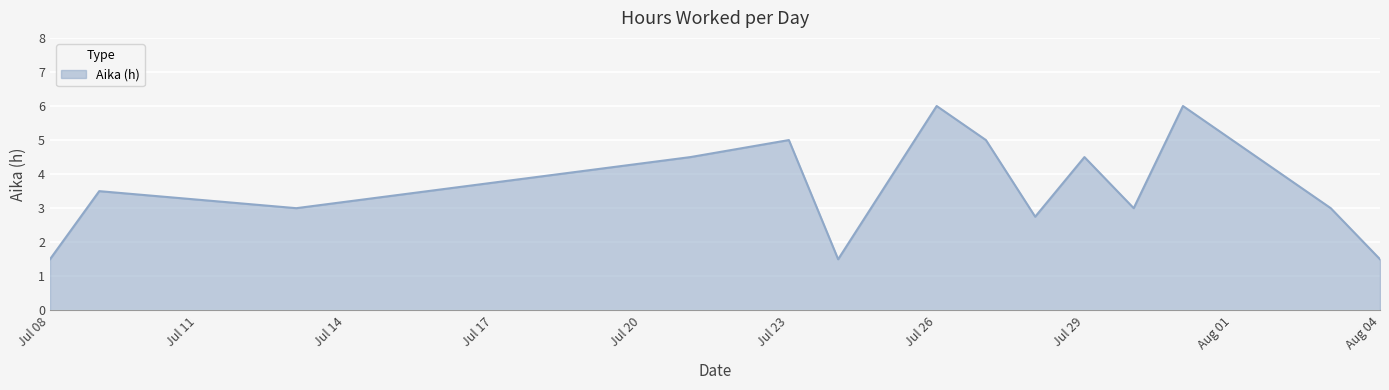

What is the smallest value displayed?

1.5